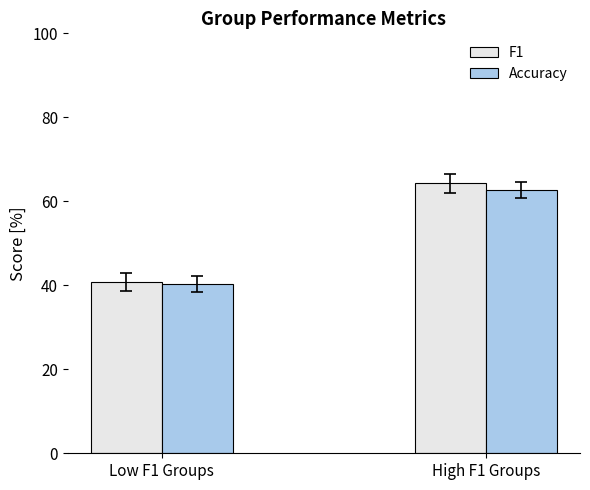

The value of Kappa at 18 is 0.0. True or false?

False